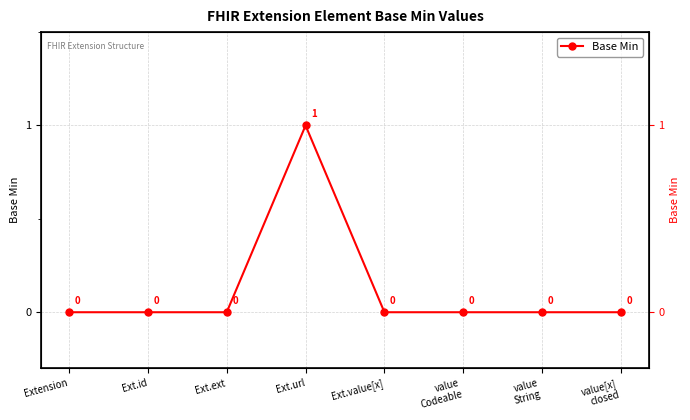

At which category does the chart reach its peak across all series?

Ext.url